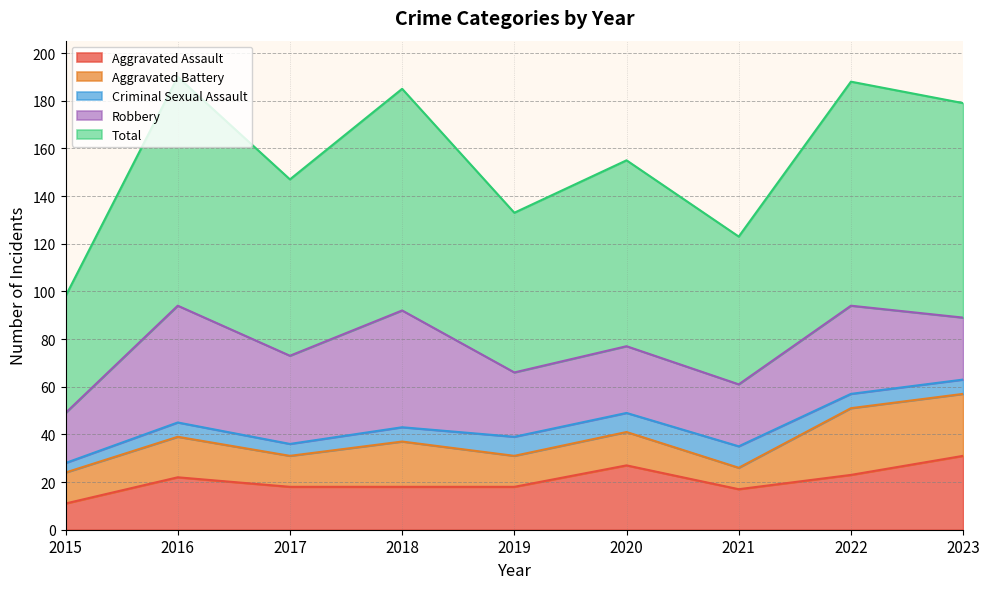

Where is the first local minimum for Criminal Sexual Assault?

2017